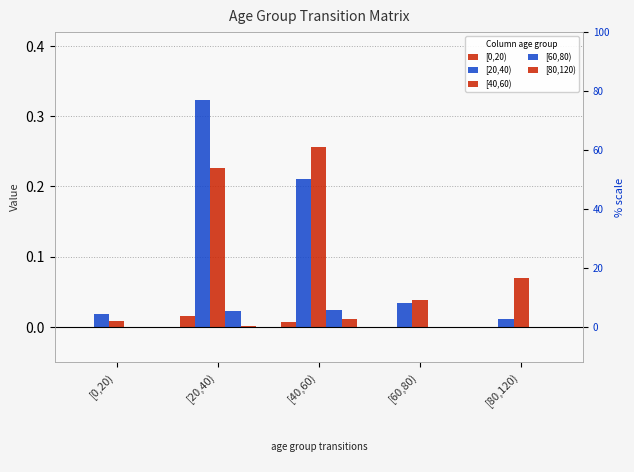

Between [20,40) and [40,60), which series saw the biggest shift?

[20,40)